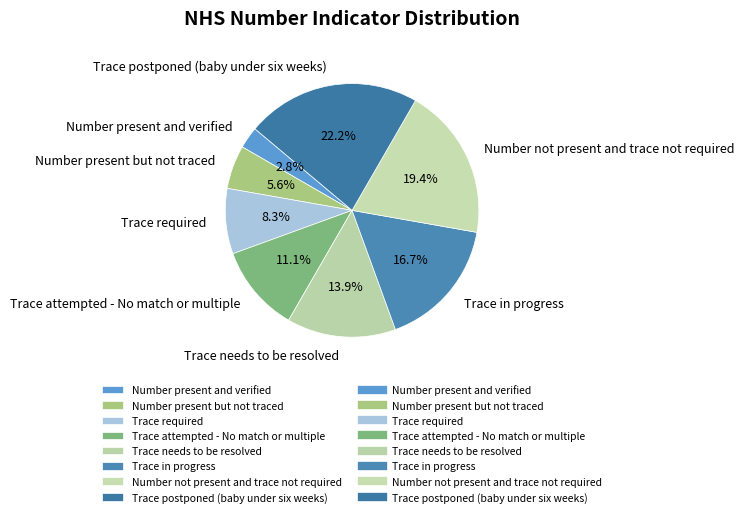

The Trace postponed (baby under six weeks) slice represents 22% of the pie. True or false?

True